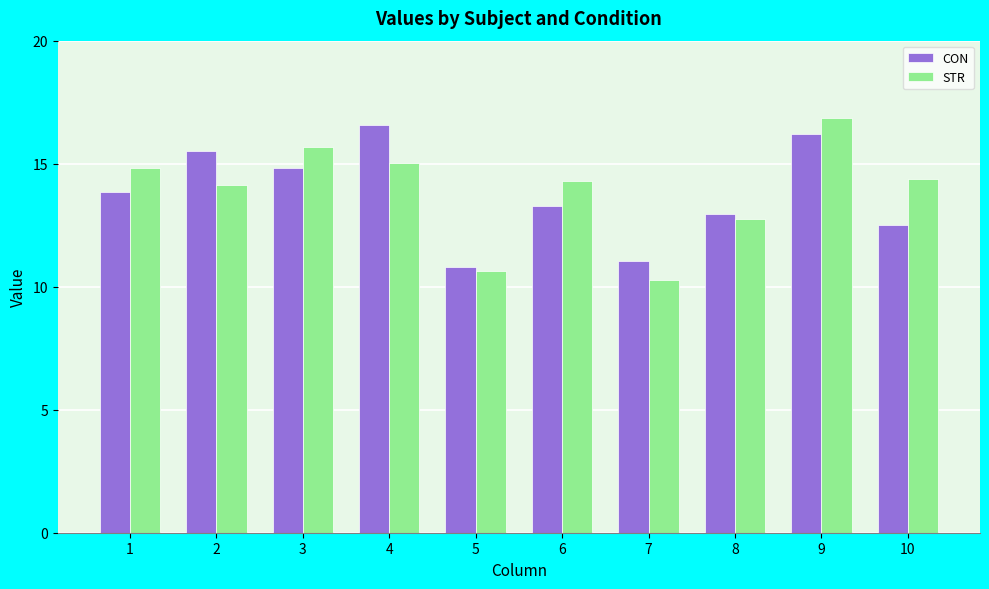

At 10, list the series in order from largest to smallest.

STR, CON